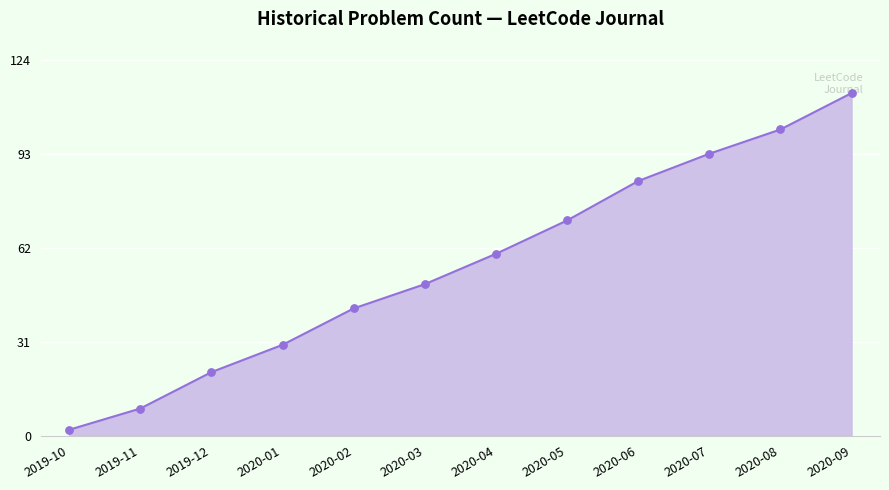

Between 2020-05 and 2020-04, which is larger?

2020-05